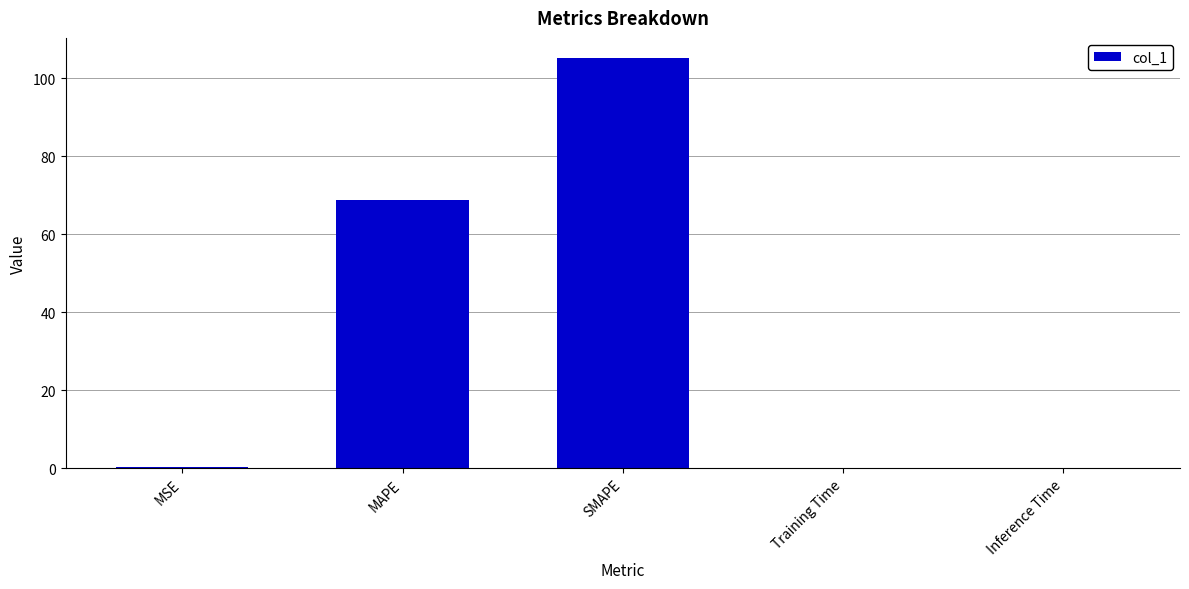

What is the sum of all values?

174.5